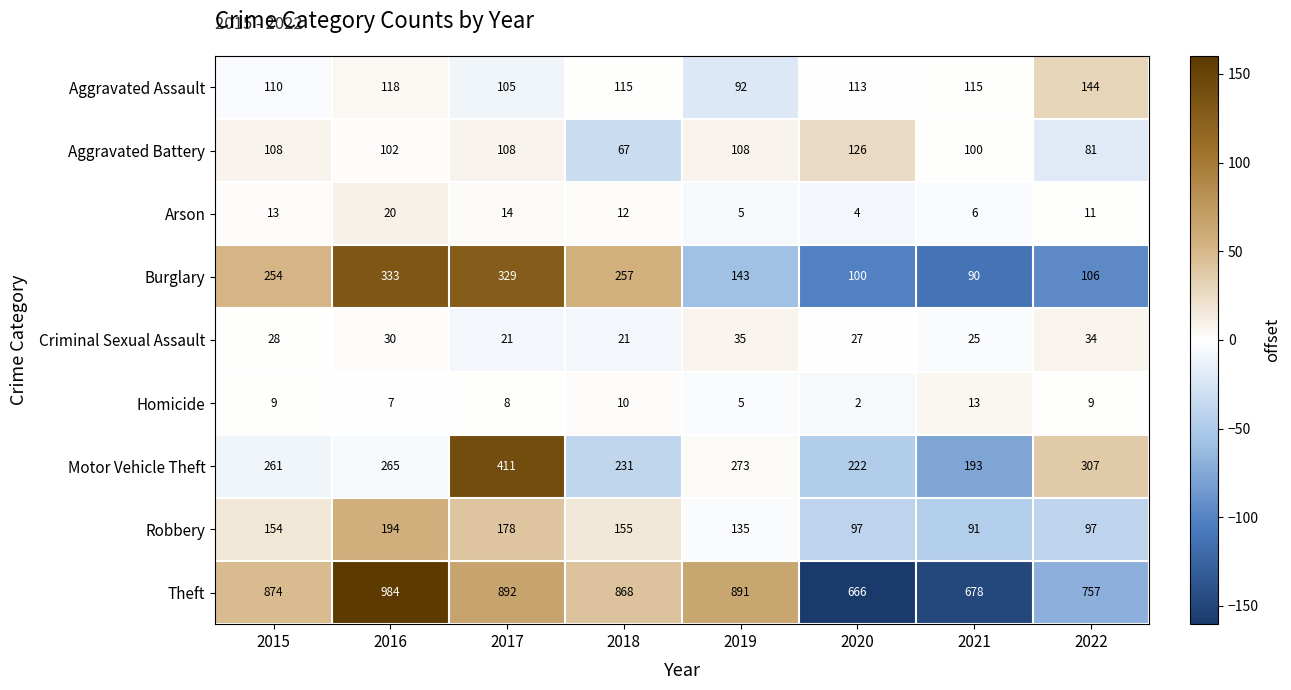

At which label is Motor Vehicle Theft closest to 302?

2022